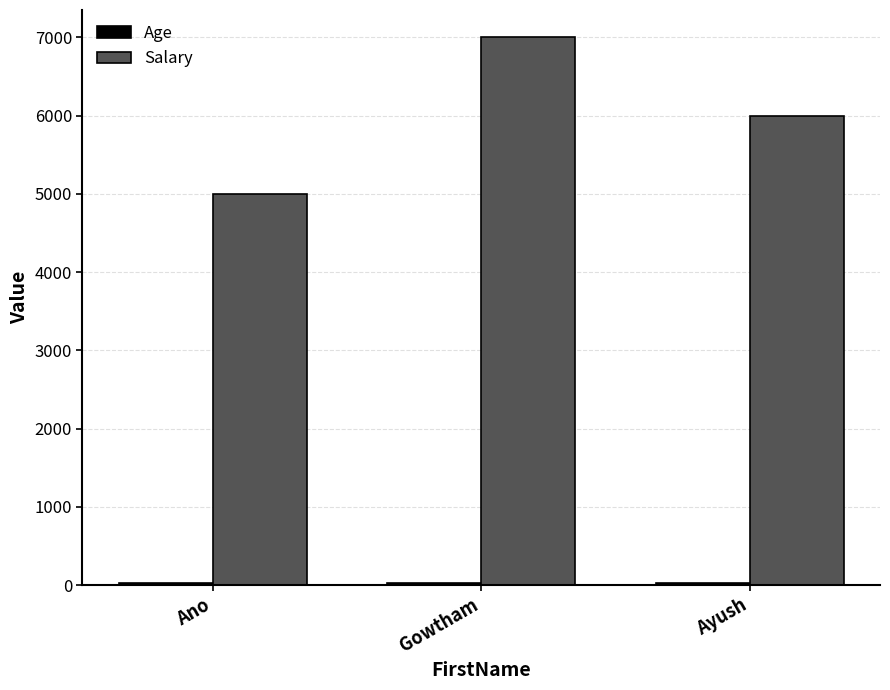

Which series has the largest range (max minus min)?

Salary